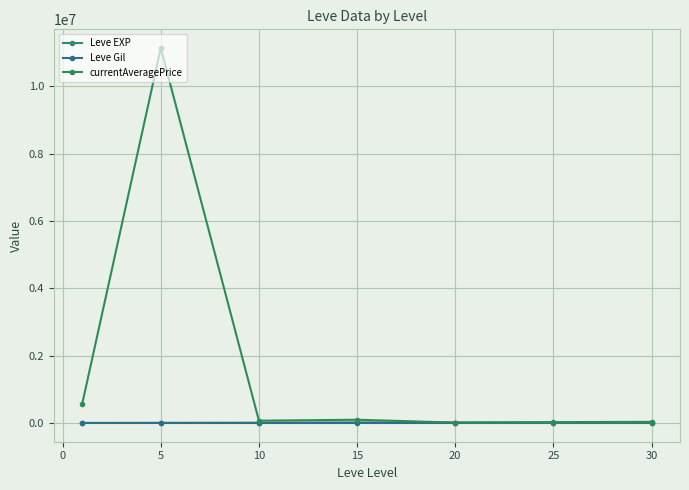

How many times do Leve EXP and currentAveragePrice cross each other?

1